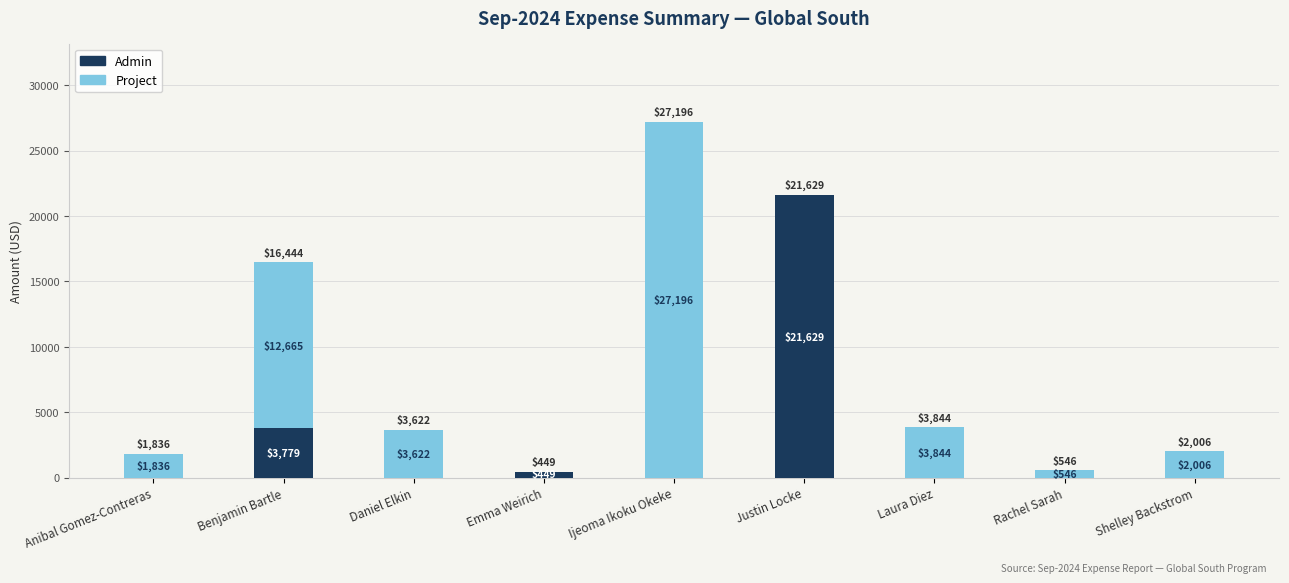

The Admin series shows 5991.7 at Benjamin Bartle. True or false?

False